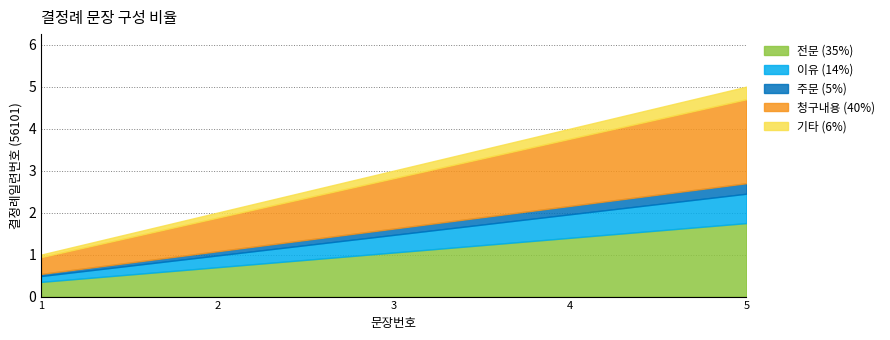

What is the total value across all series at 4?

4.0